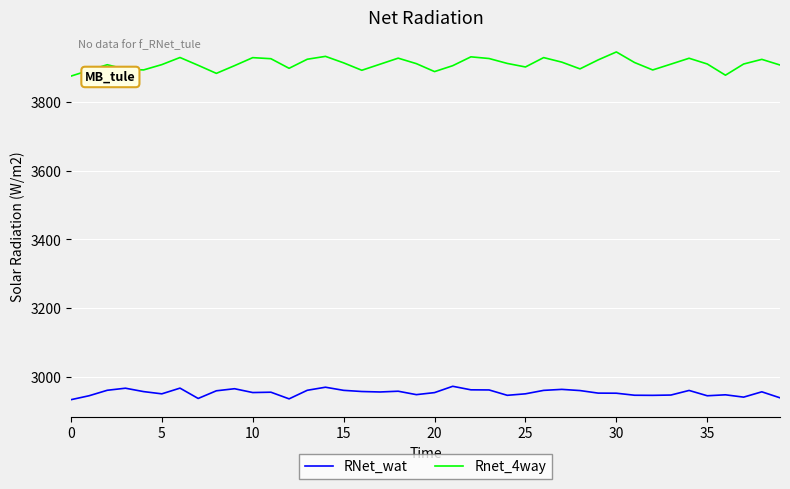

What is the highest value of the RNet_wat series?

2973.9